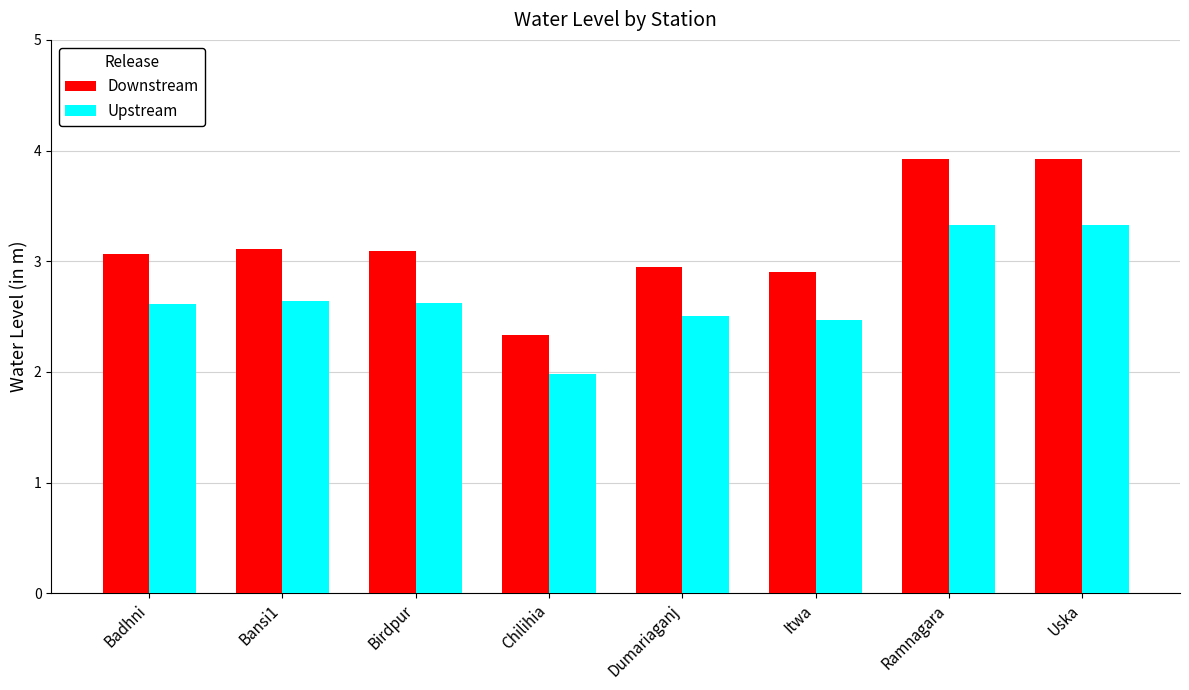

What is the smallest value displayed?

2.0